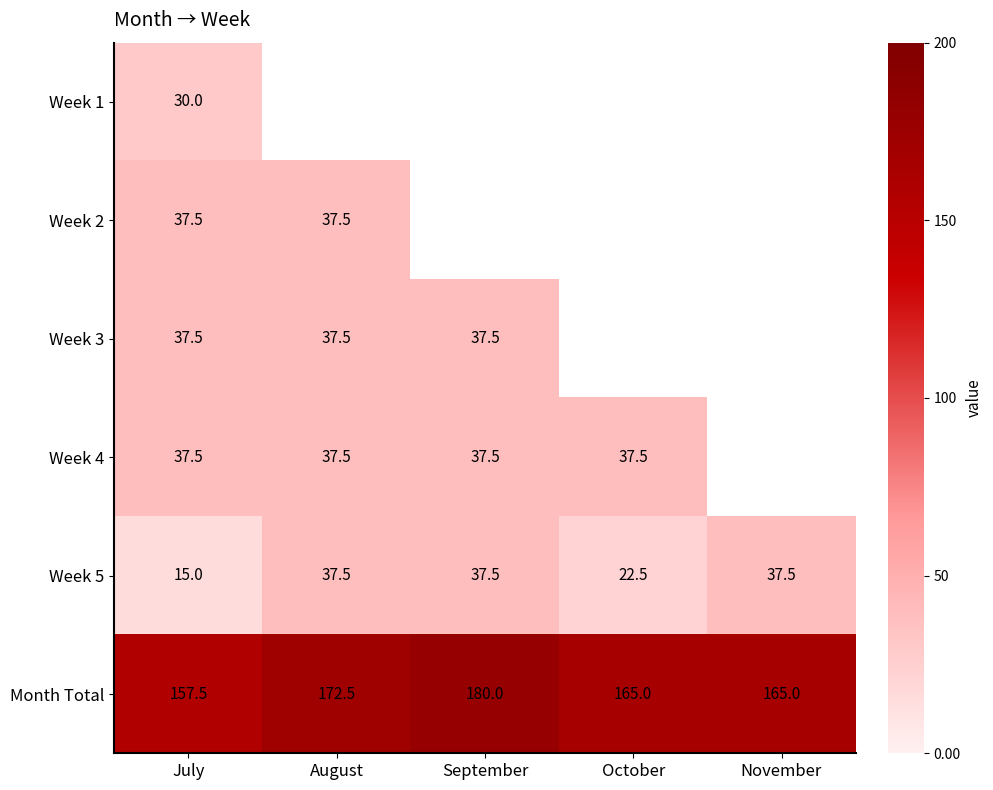

At how many categories does at least one series exceed 143?

5